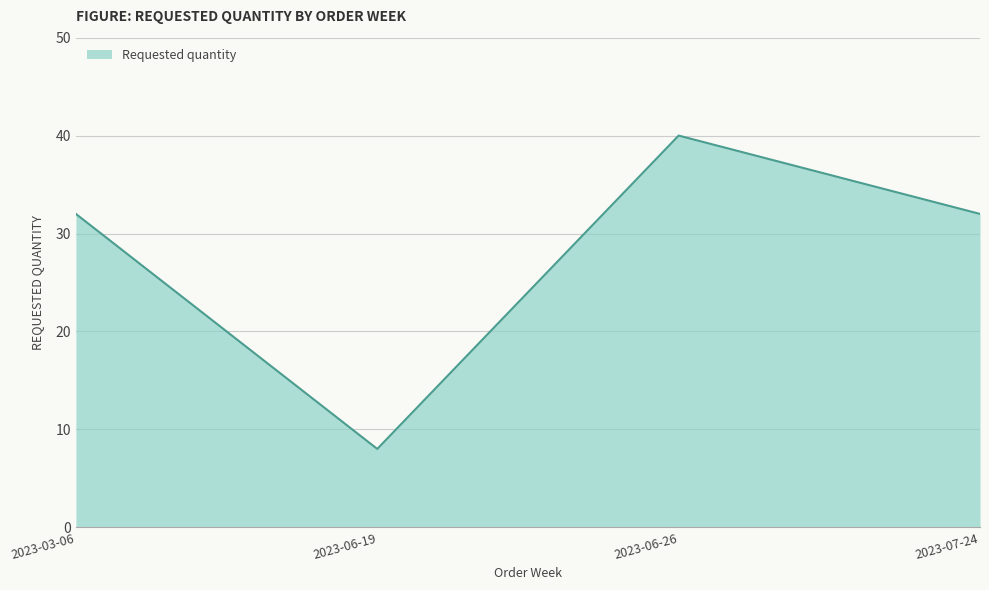

What is the change in value from 2023-03-06 to 2023-06-26?

+8